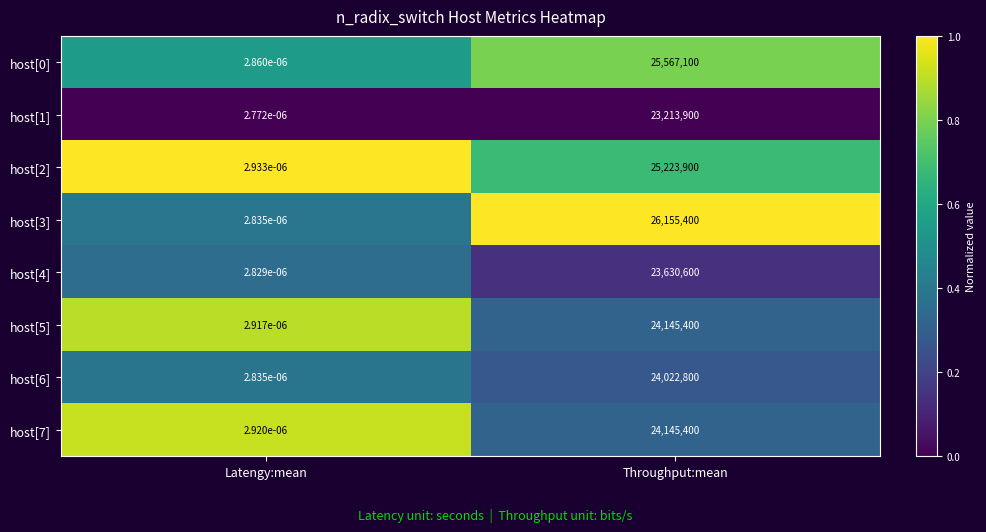

How many data points does each series have?

2